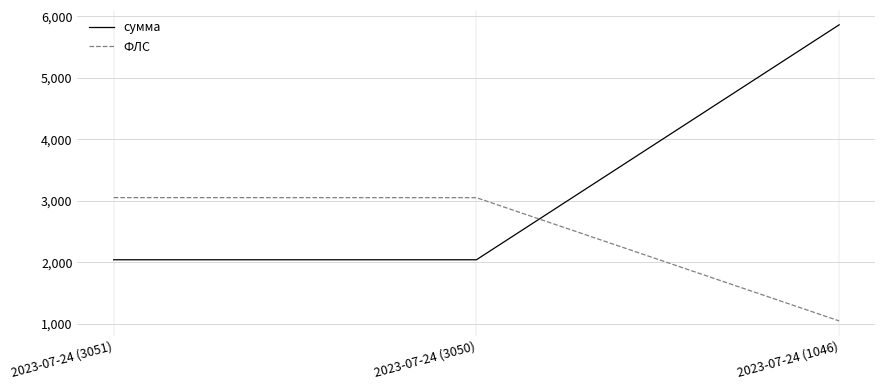

Which series has the largest range (max minus min)?

сумма